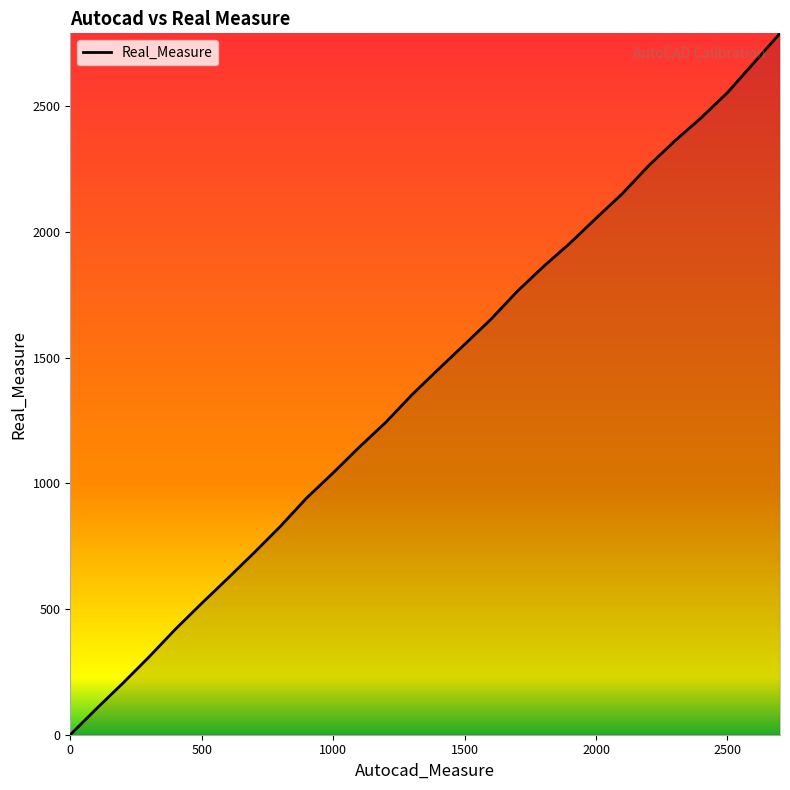

What is the difference between the maximum and minimum values?

2791